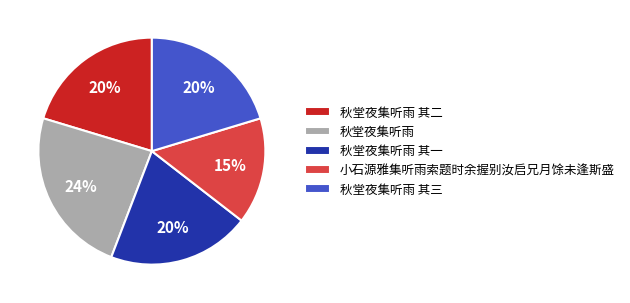

Does 秋堂夜集听雨 其二 represent more than half of the total?

No